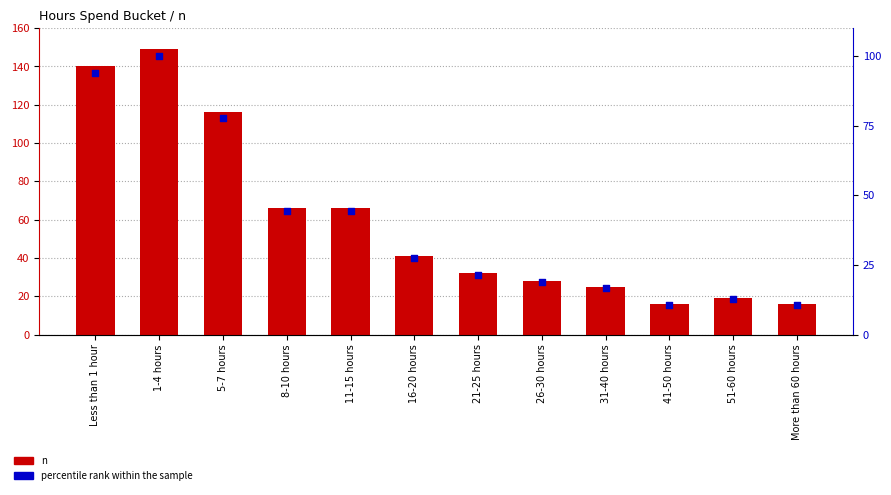

What is the total value across all series at 1-4 hours?

249.0